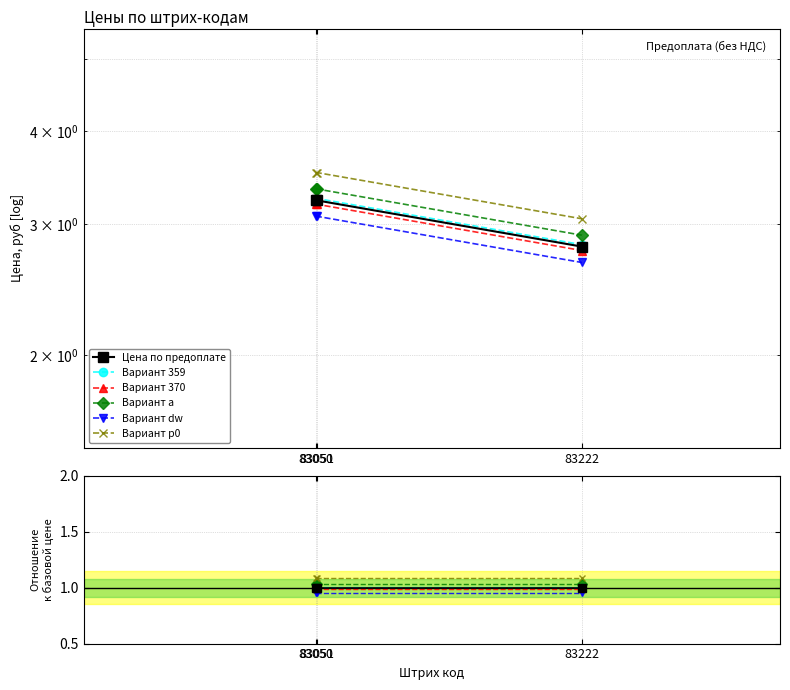

At which label is the value closest to 3?

83222